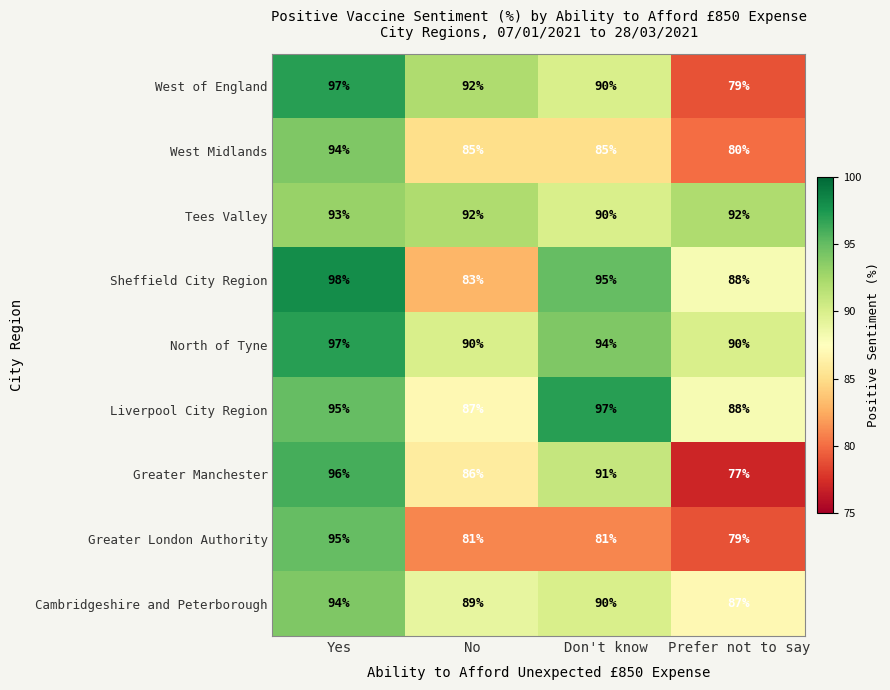

What is the difference between the maximum and minimum values in the Greater Manchester series?

19